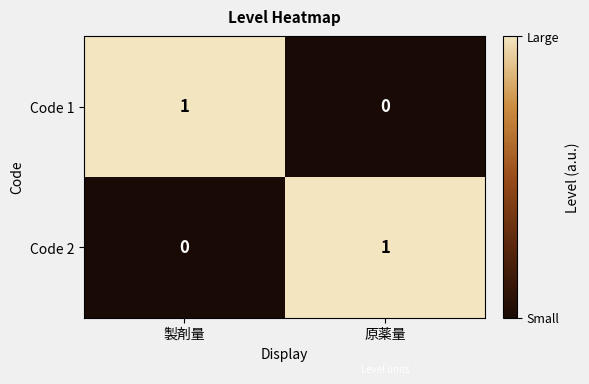

What is the total value across all series at 製剤量?

1